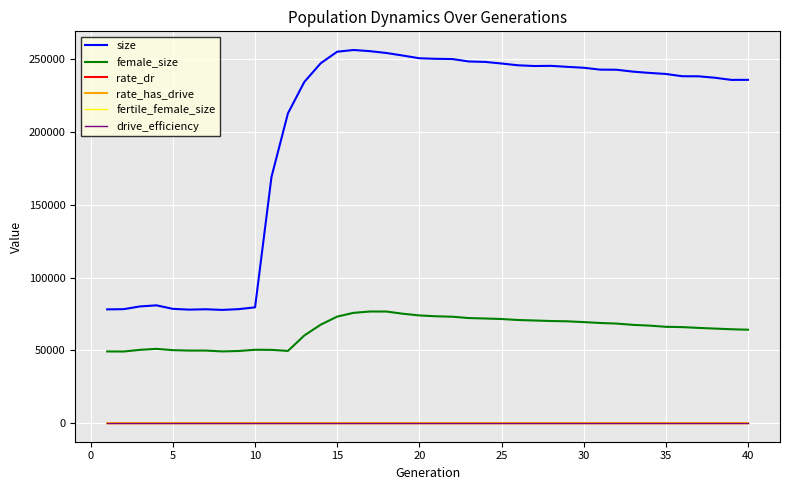

Does the chart have visible grid lines?

Yes